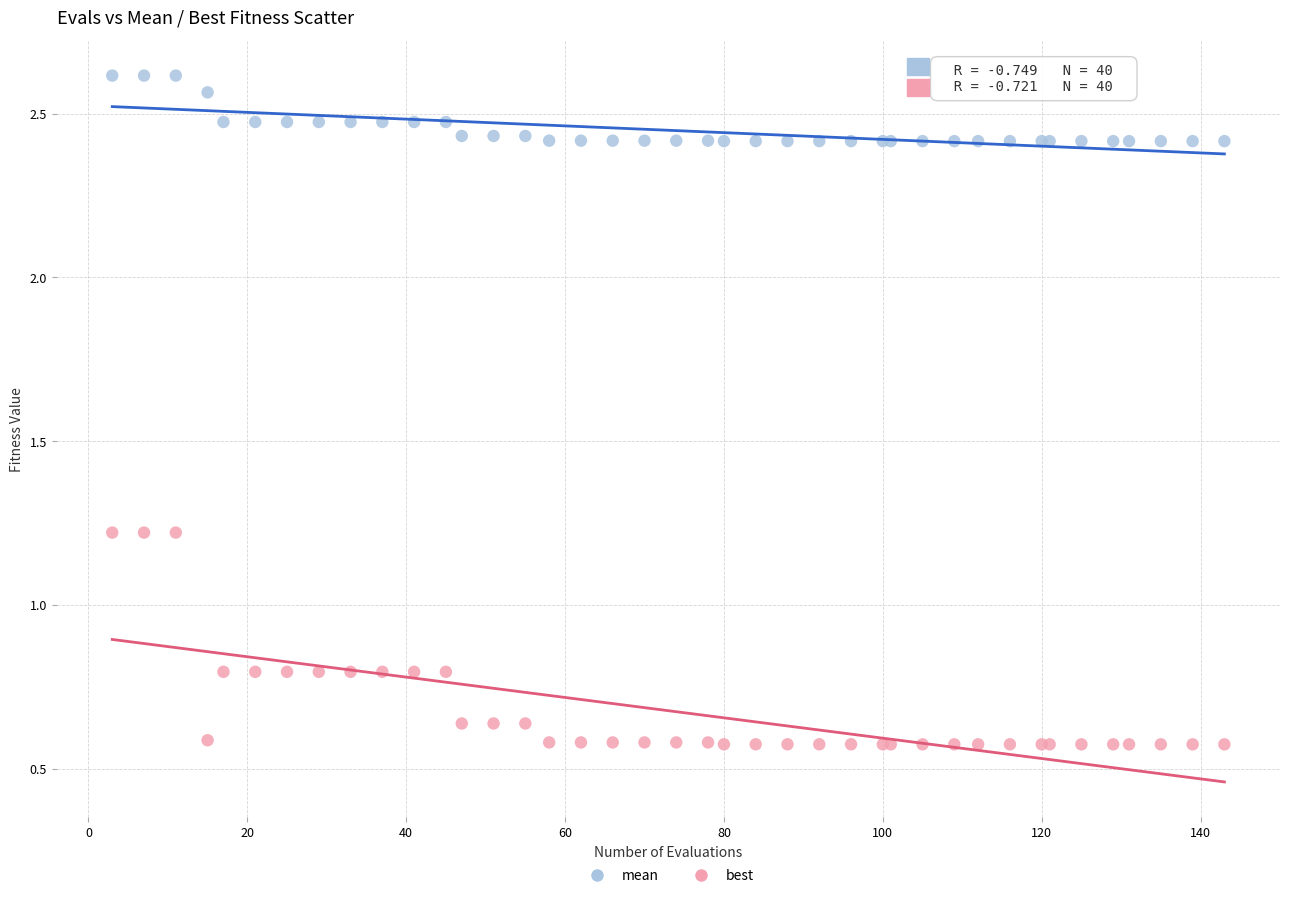

Which series reaches the minimum Y coordinate?

best